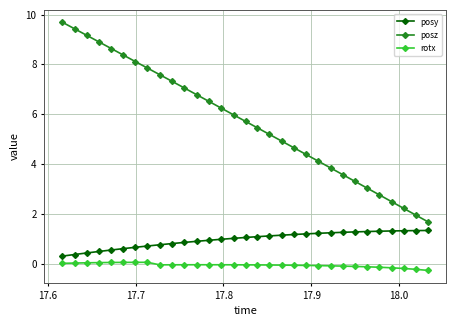

Which series has the largest total across all categories?

posz